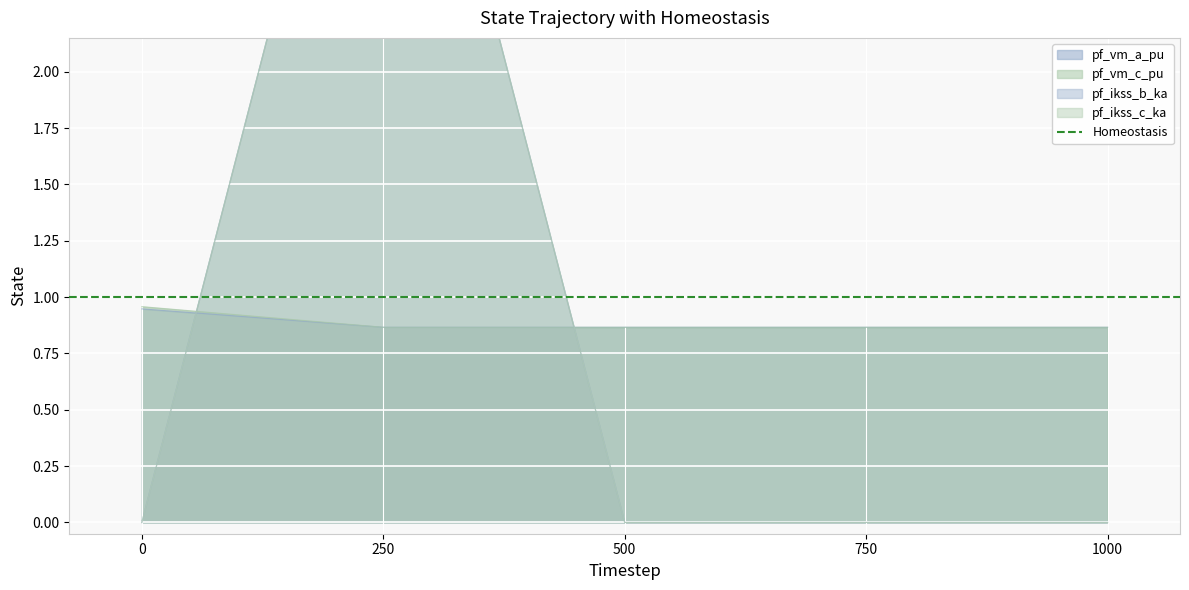

Which series has the largest range (max minus min)?

pf_ikss_b_ka